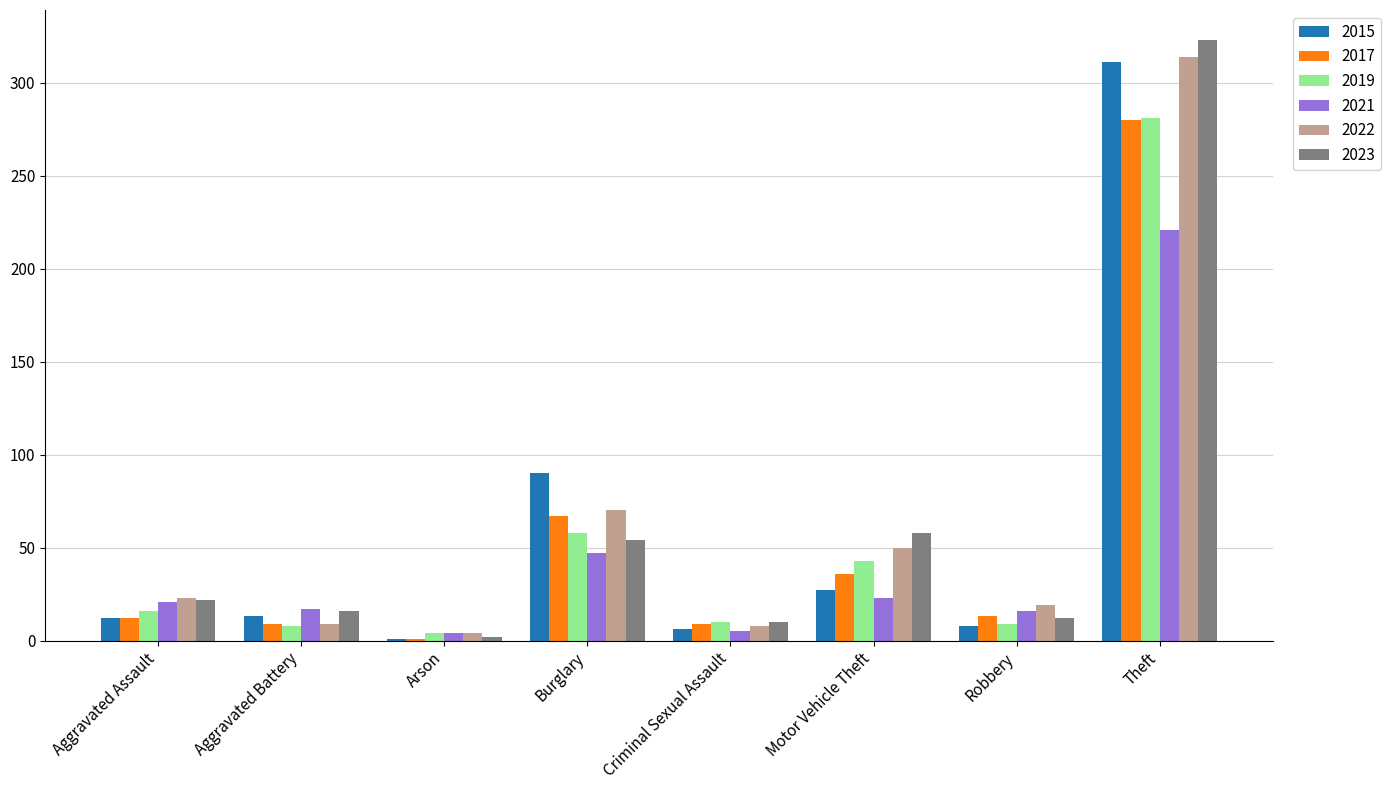

Which category has the highest value in the 2021 series?

Theft